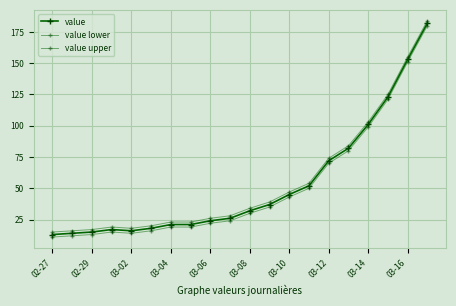

What is the lowest value of the value upper series?

15